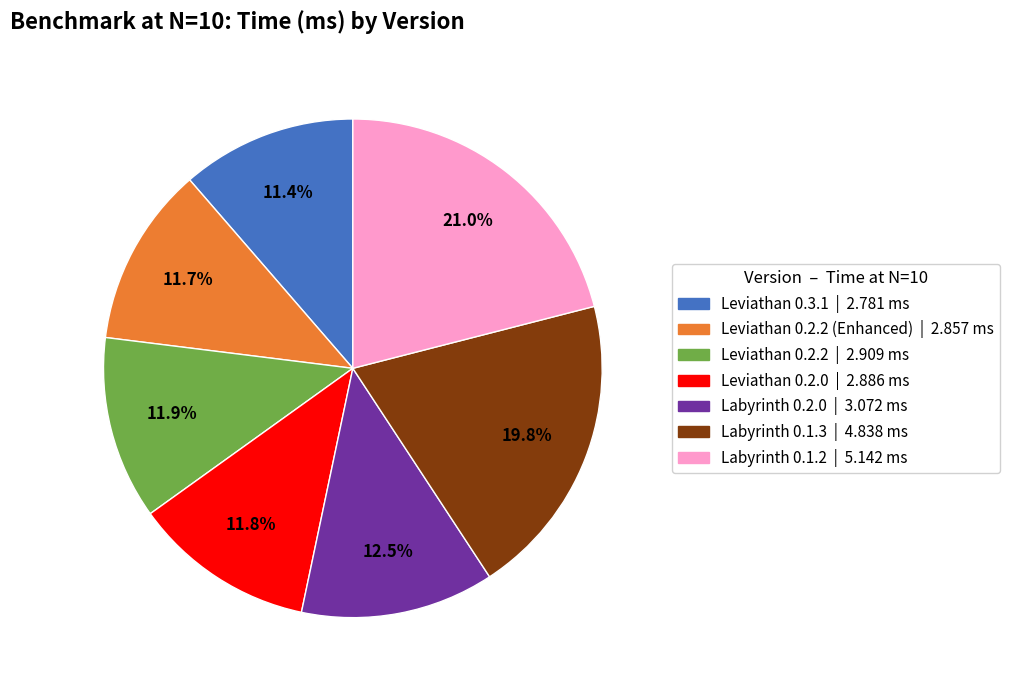

To the nearest percent, what is the difference between the largest and smallest slice percentages?

10%